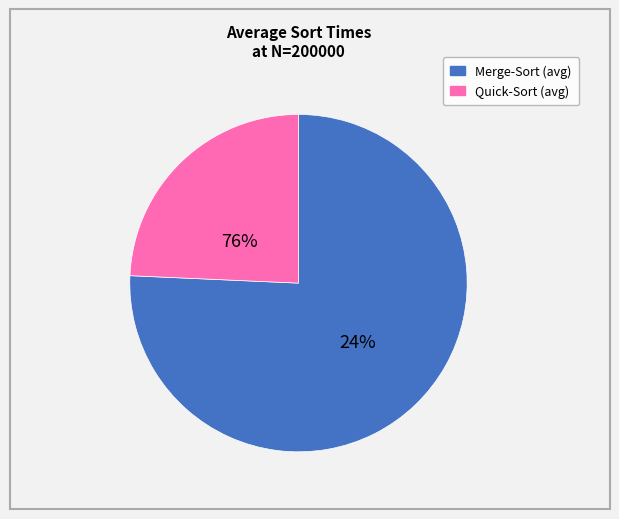

True or false: Quick-Sort accounts for 1% of the total.

False